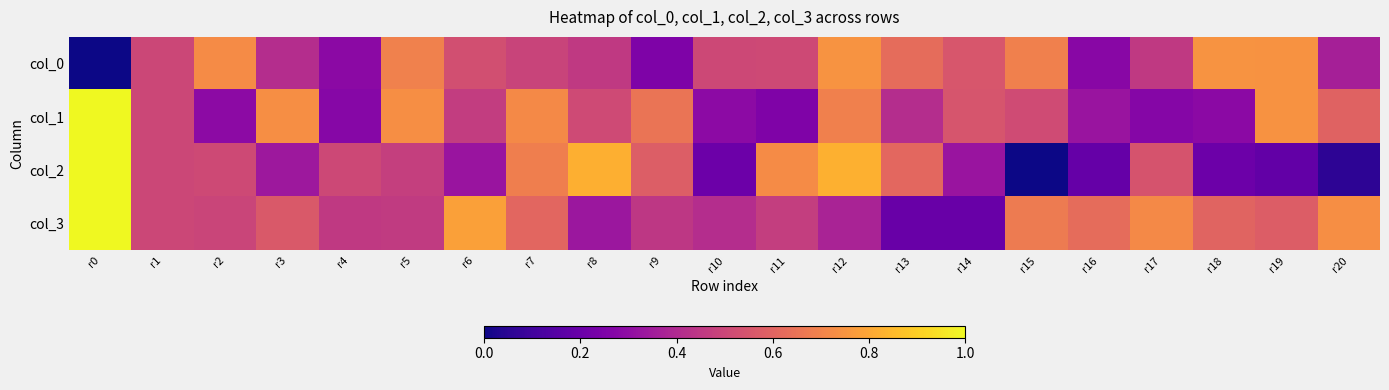

Which series changed the most between r16 and r17?

col_2